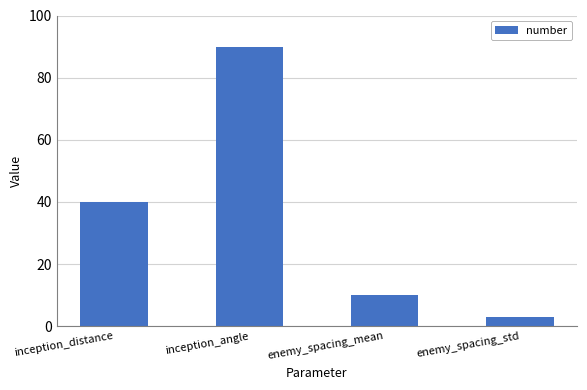

Reading right to left, what are all the values shown in this chart?

3	10	90	40